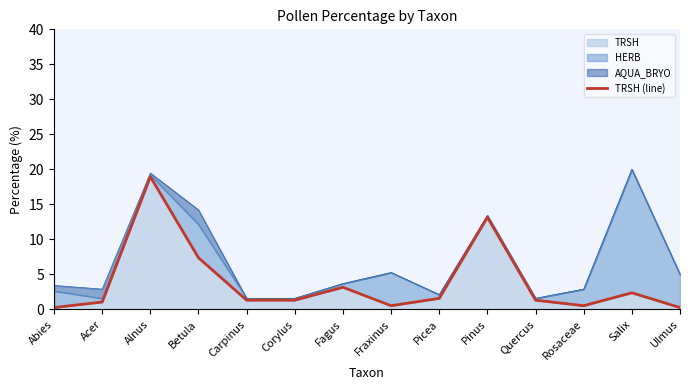

What is the change in value from Fraxinus to Pinus?

+12.6